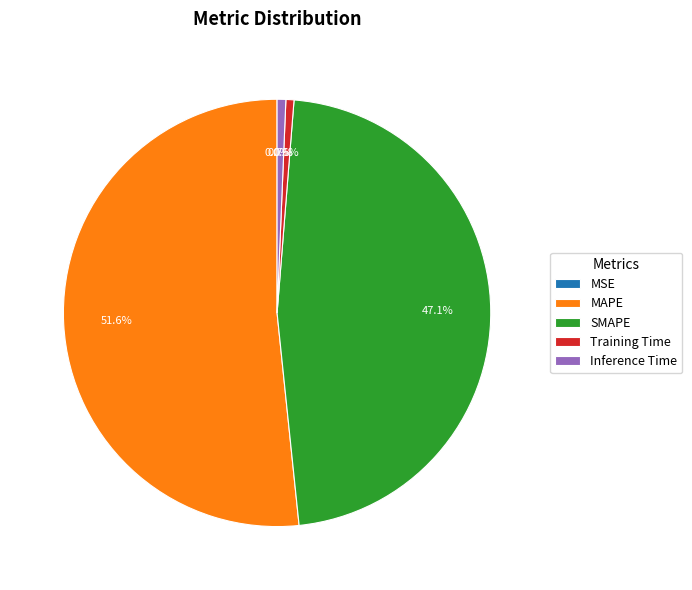

To the nearest percent, what percentage of the pie is SMAPE?

47%